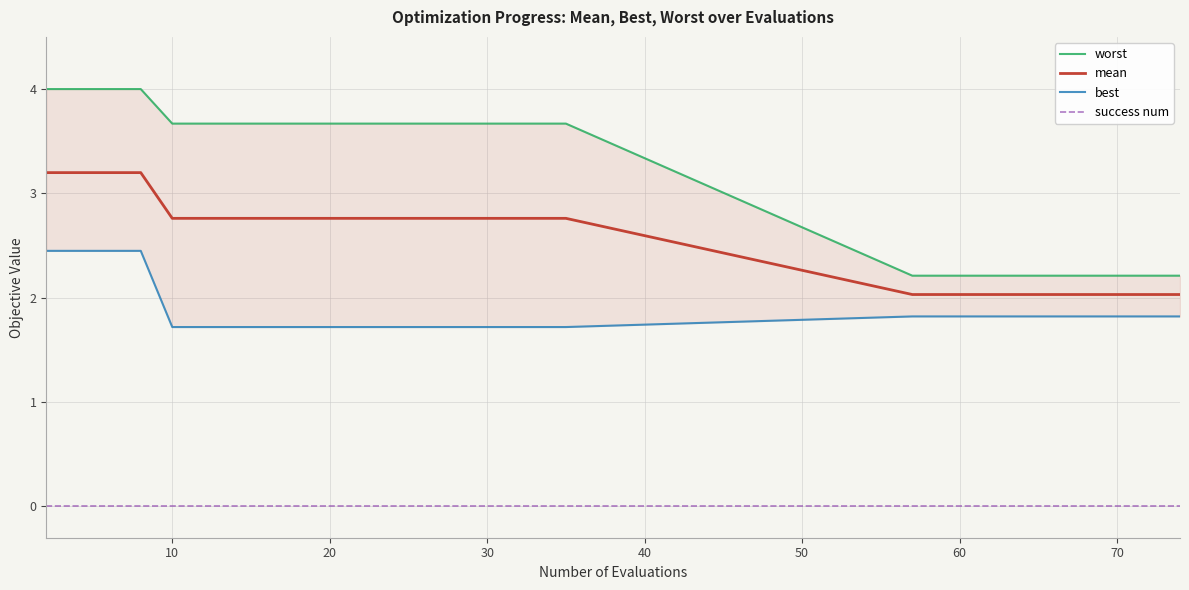

True or false: success num and mean cross at least once.

False